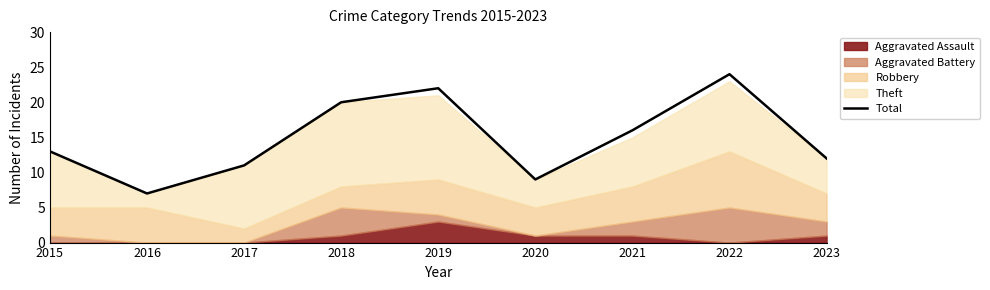

What is the sum of the values at 2021 and 2015?

29